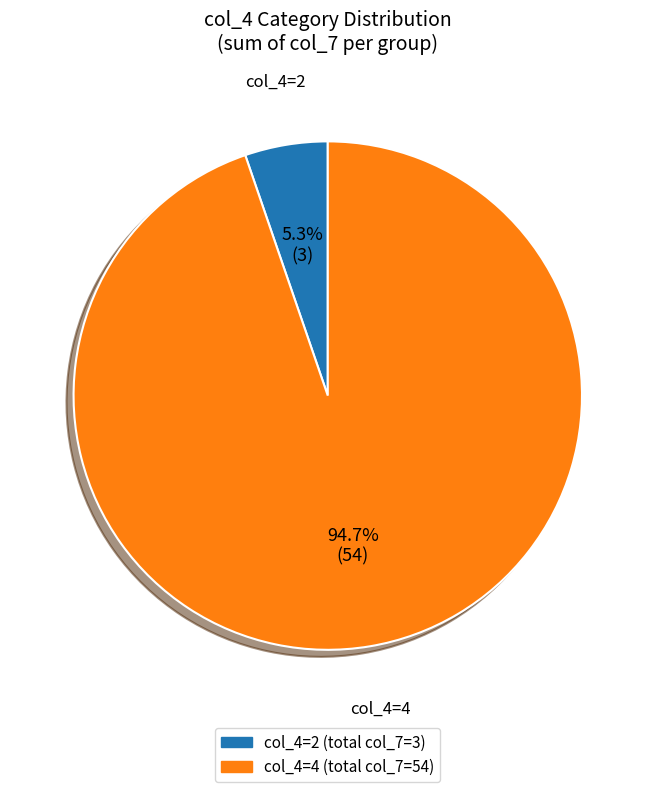

Is there any slice that represents more than half of the pie?

Yes